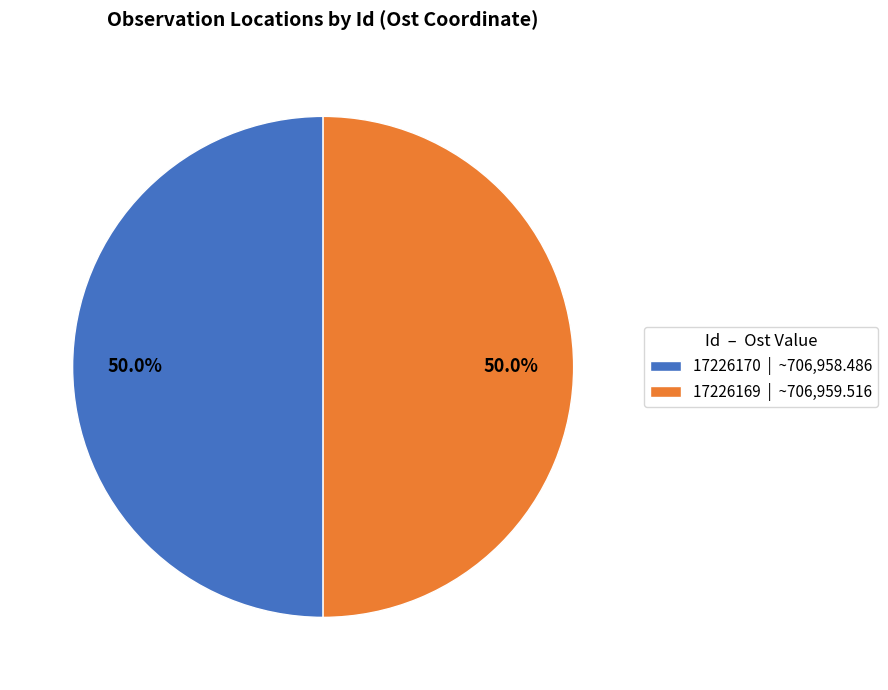

The 17226170 slice represents 64% of the pie. True or false?

False